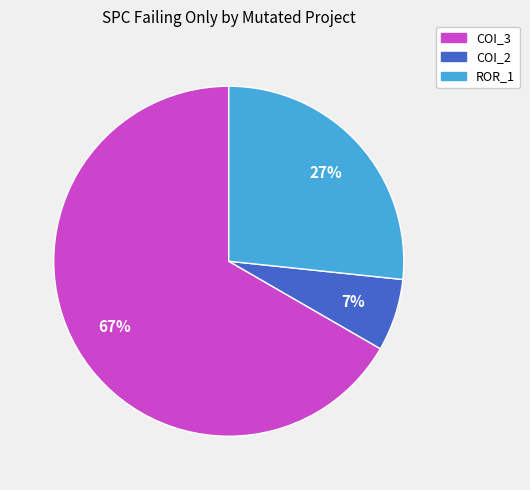

To the nearest percent, what portion does COI_2 represent?

7%